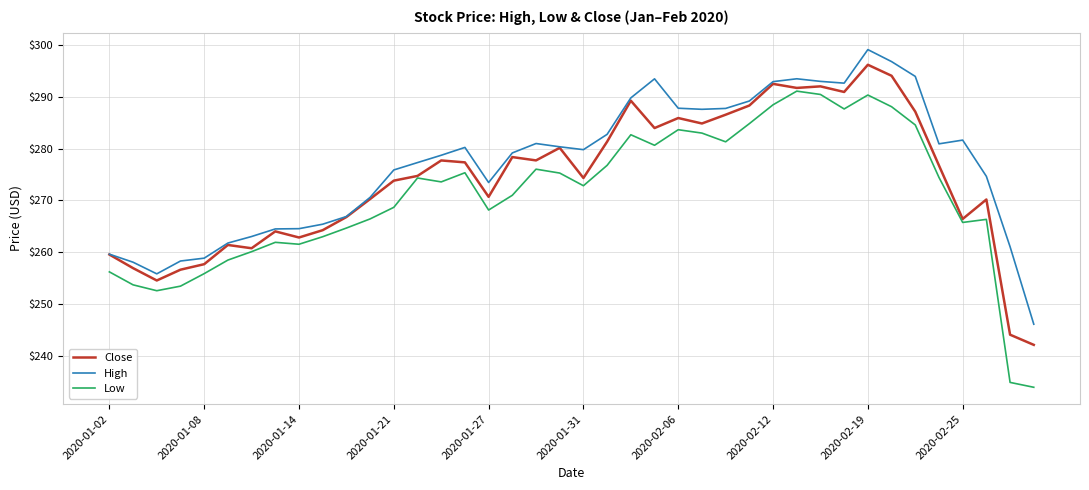

True or false: High and Low cross at least once.

False